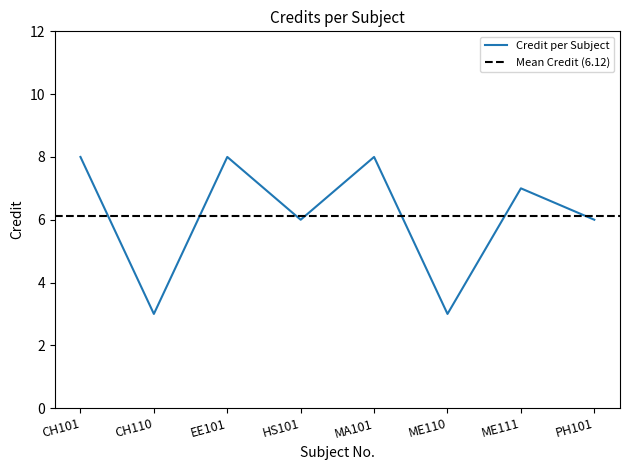

At which label is the value closest to 5?

HS101